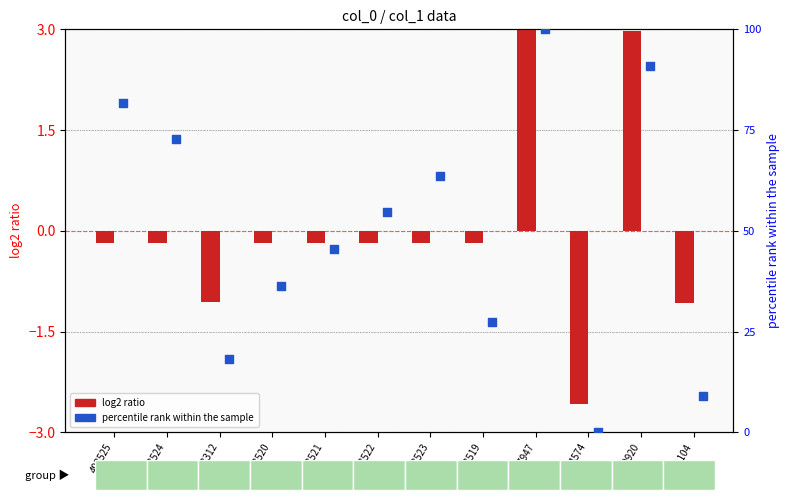

Which series has the largest Y range (max minus min)?

percentile rank within the sample